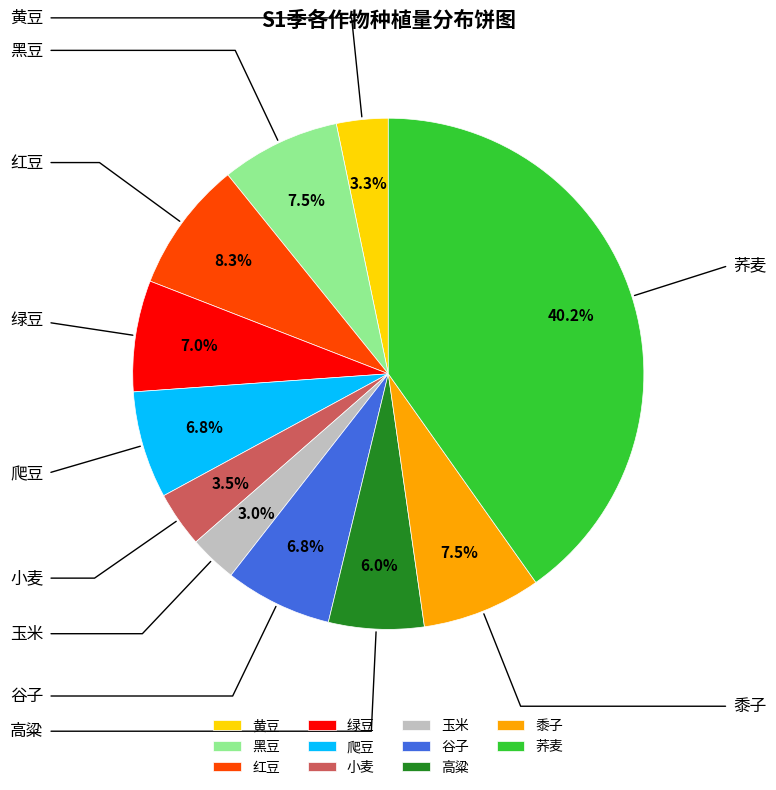

Approximately how many times larger is the value at 爬豆 compared to 高粱?

1.1